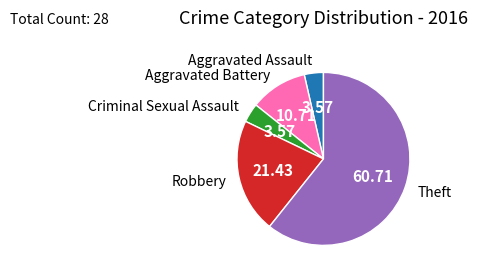

Combined, do Aggravated Battery and Robbery account for over 50%?

No